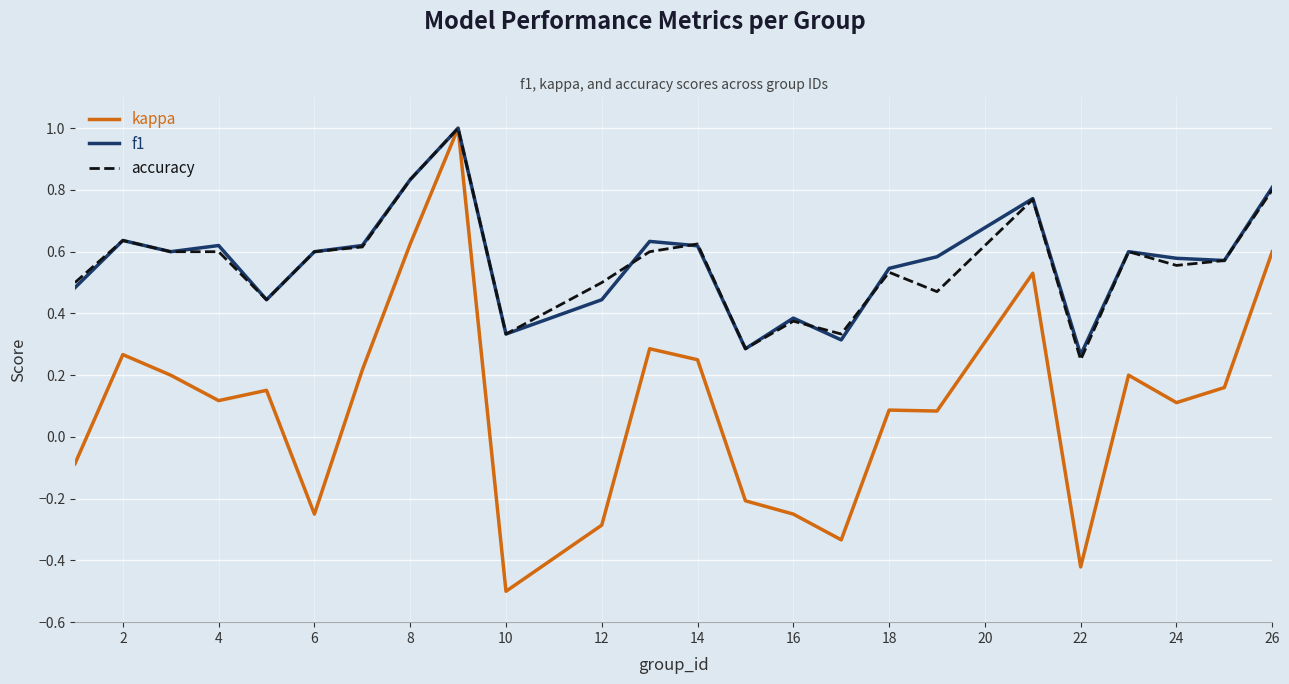

What is the greatest value displayed?

1.0